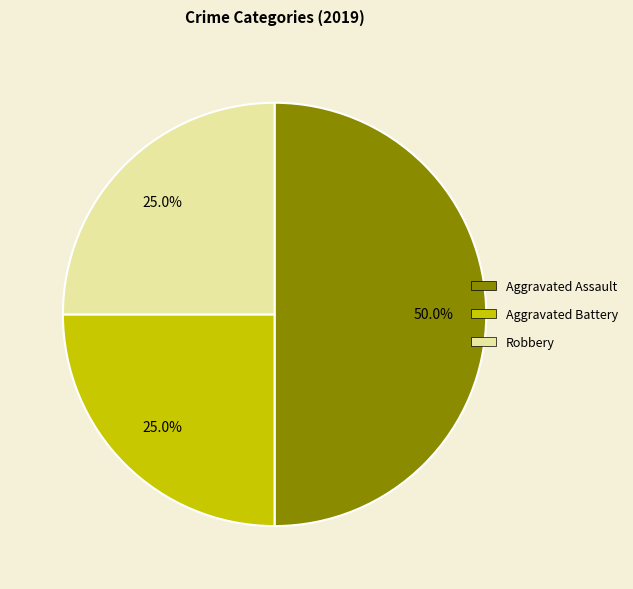

Which has a higher value, Aggravated Assault or Robbery?

Aggravated Assault